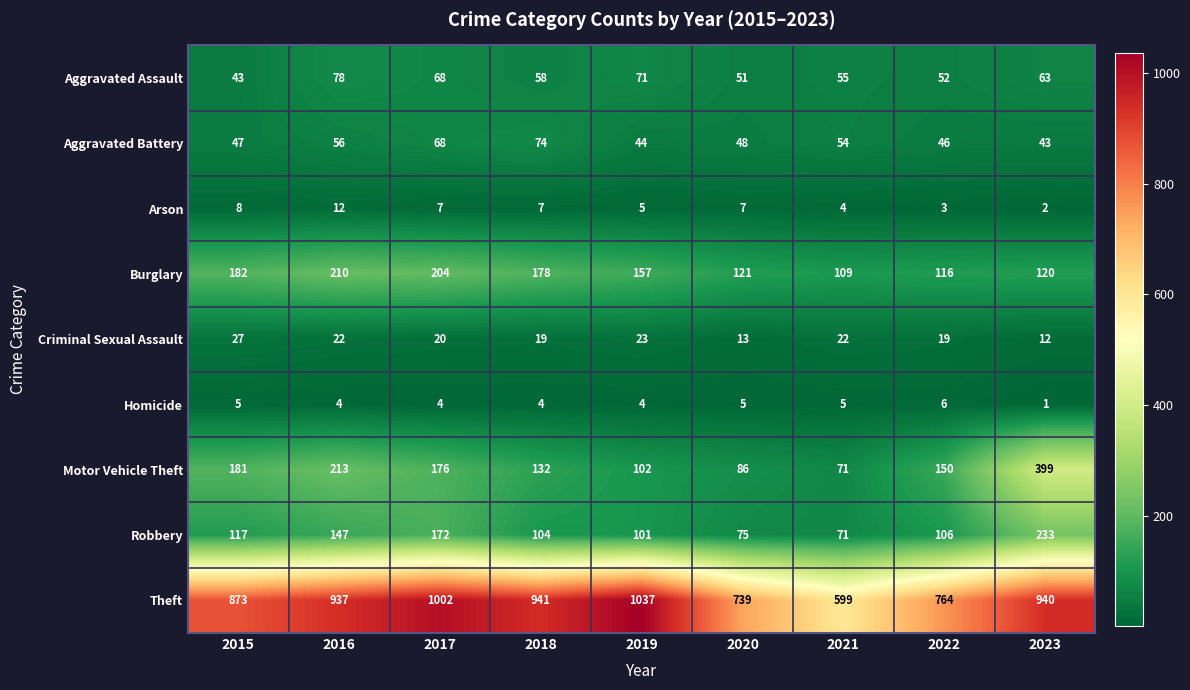

What is the total value across all series at 2015?

1483